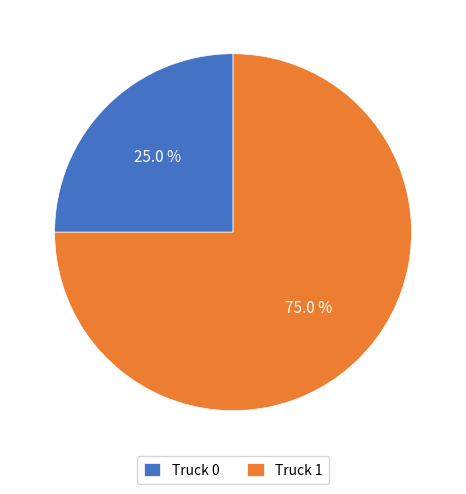

Which category accounts for the majority?

Truck 1